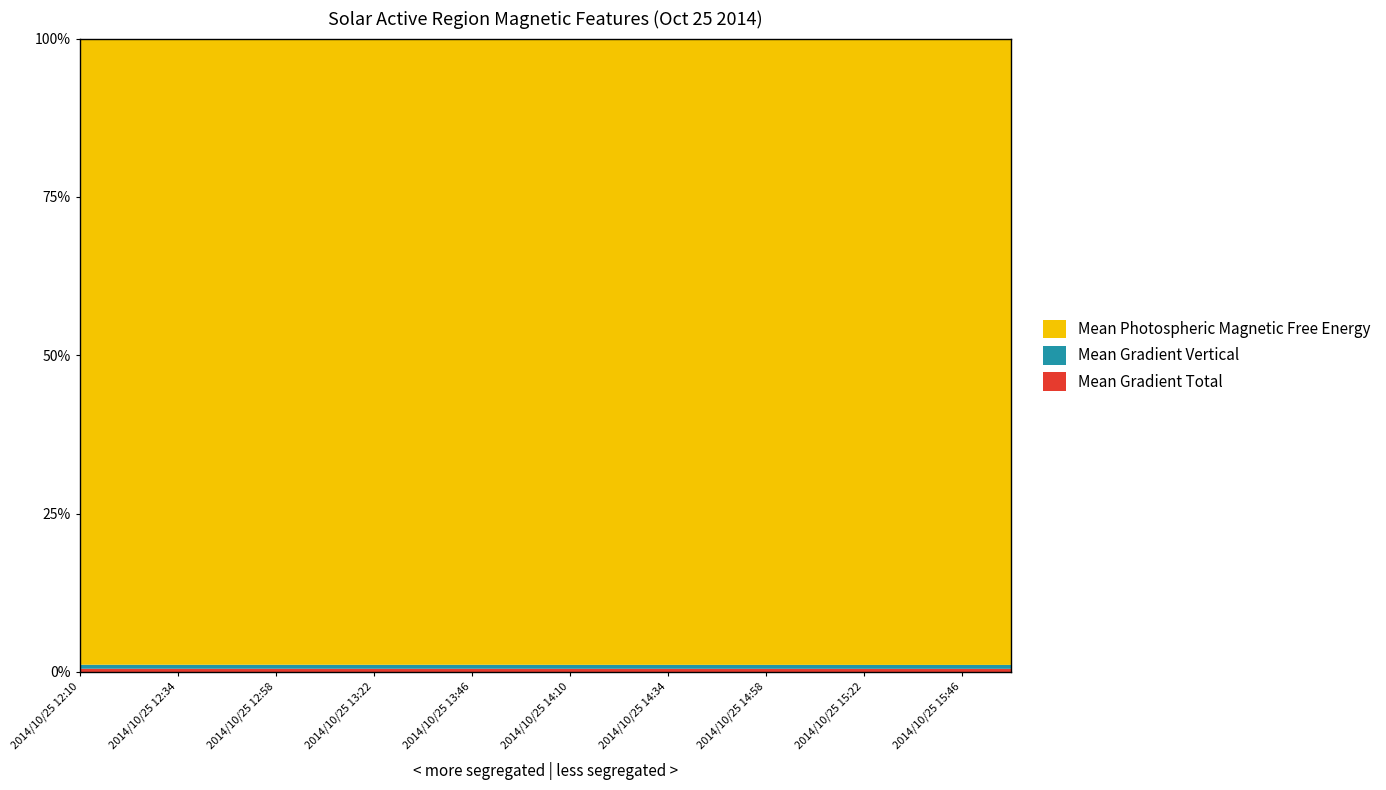

How many lines are shown in the chart?

3